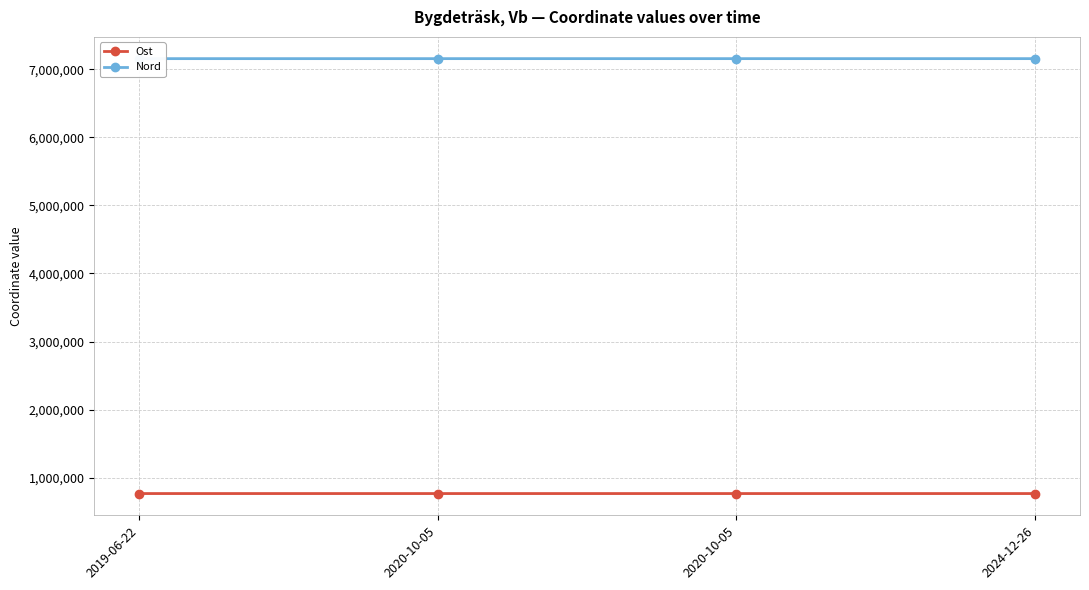

What is the spread (max minus min) of values at 2019-06-22?

6389791.0